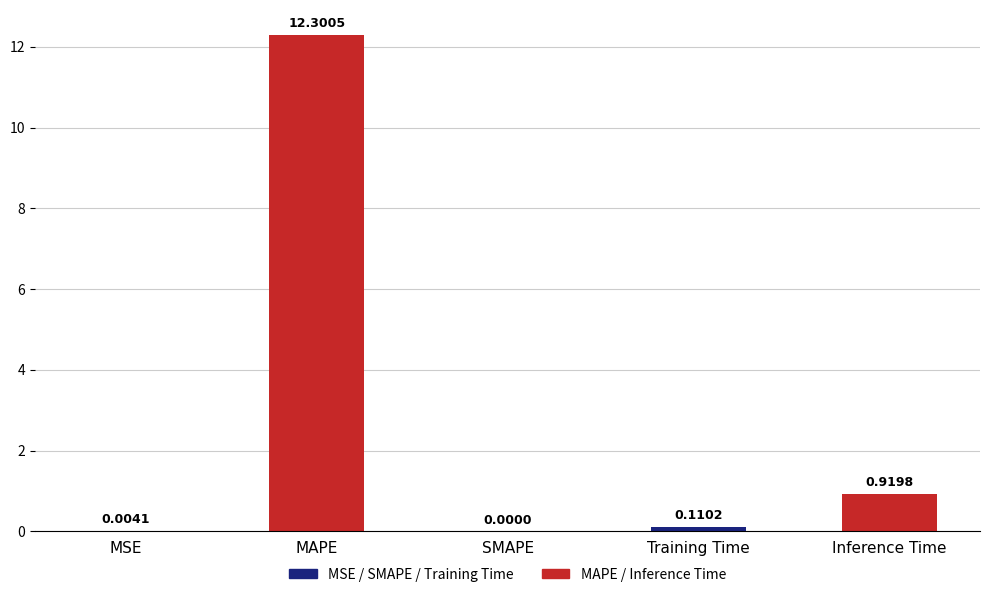

What is the sum of all values?

13.3